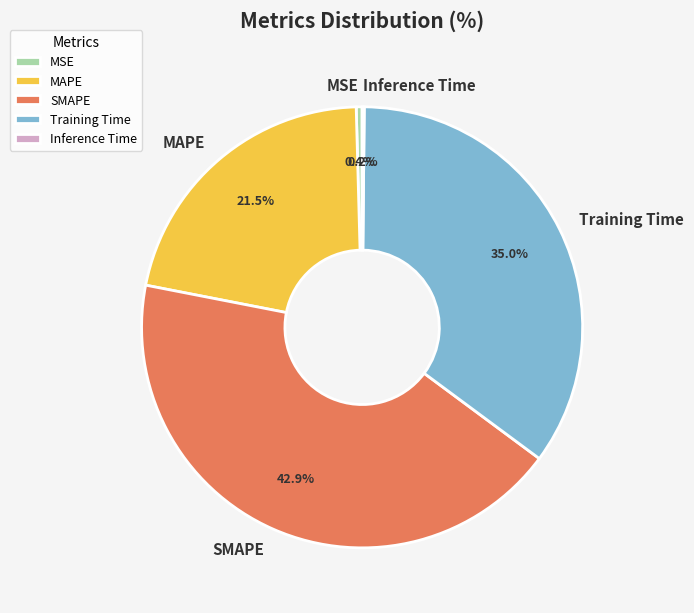

Which slice is the largest?

SMAPE